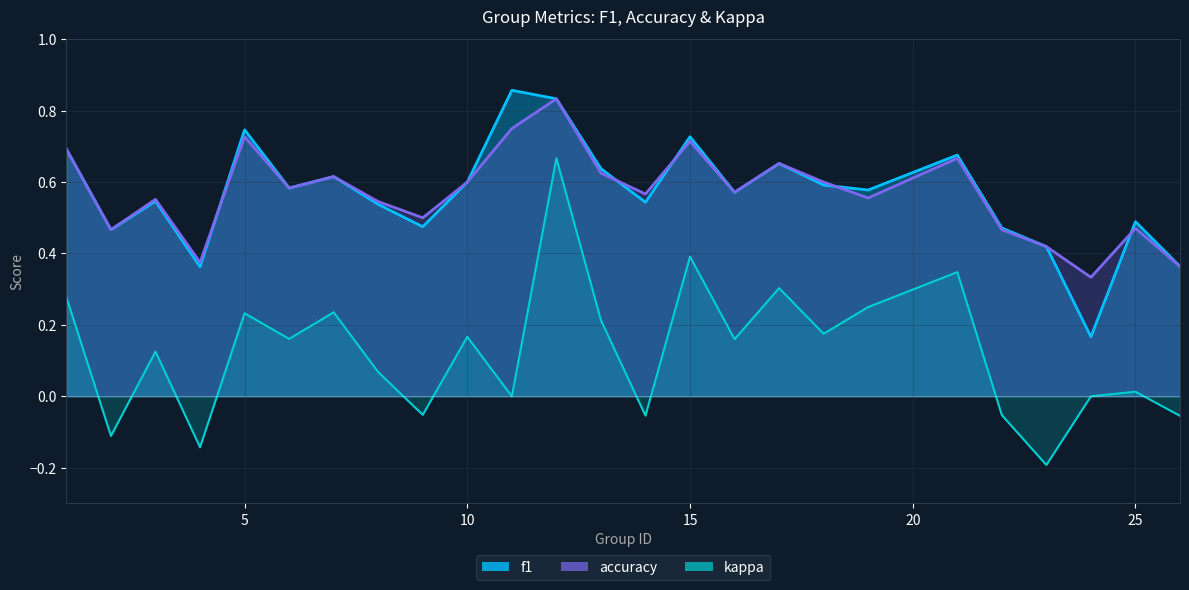

Which series has the widest spread of values?

kappa